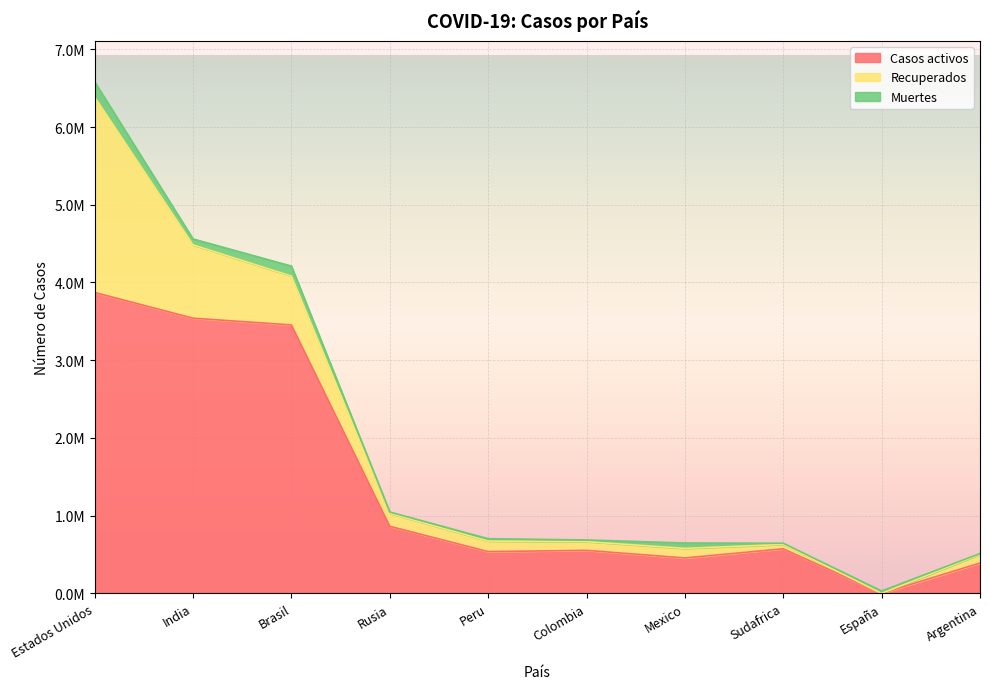

At which label is Casos activos closest to 1935550?

Rusia